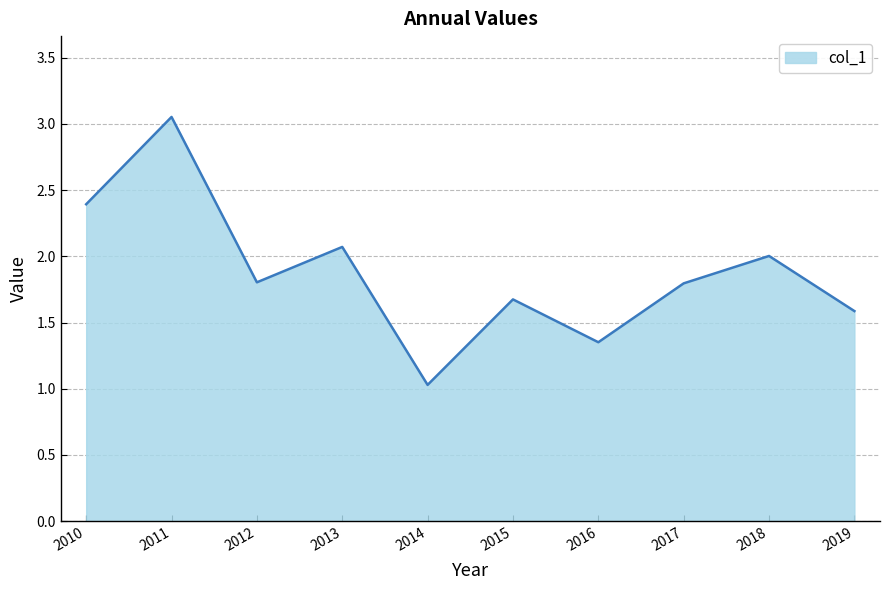

Does the chart have visible grid lines?

Yes